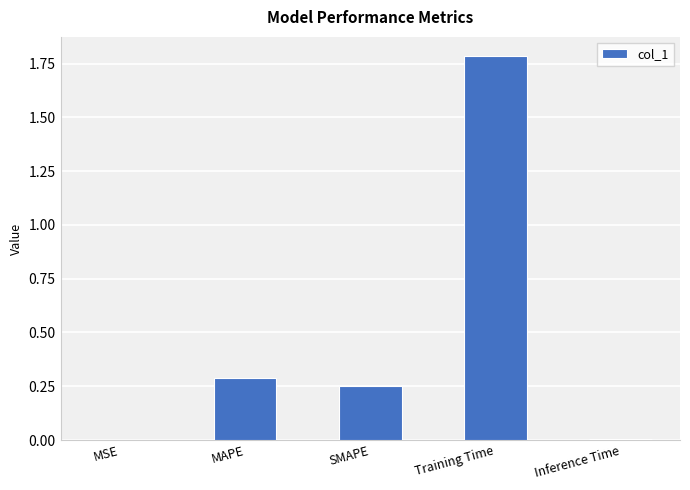

Which label corresponds to the largest value in the chart?

Training Time